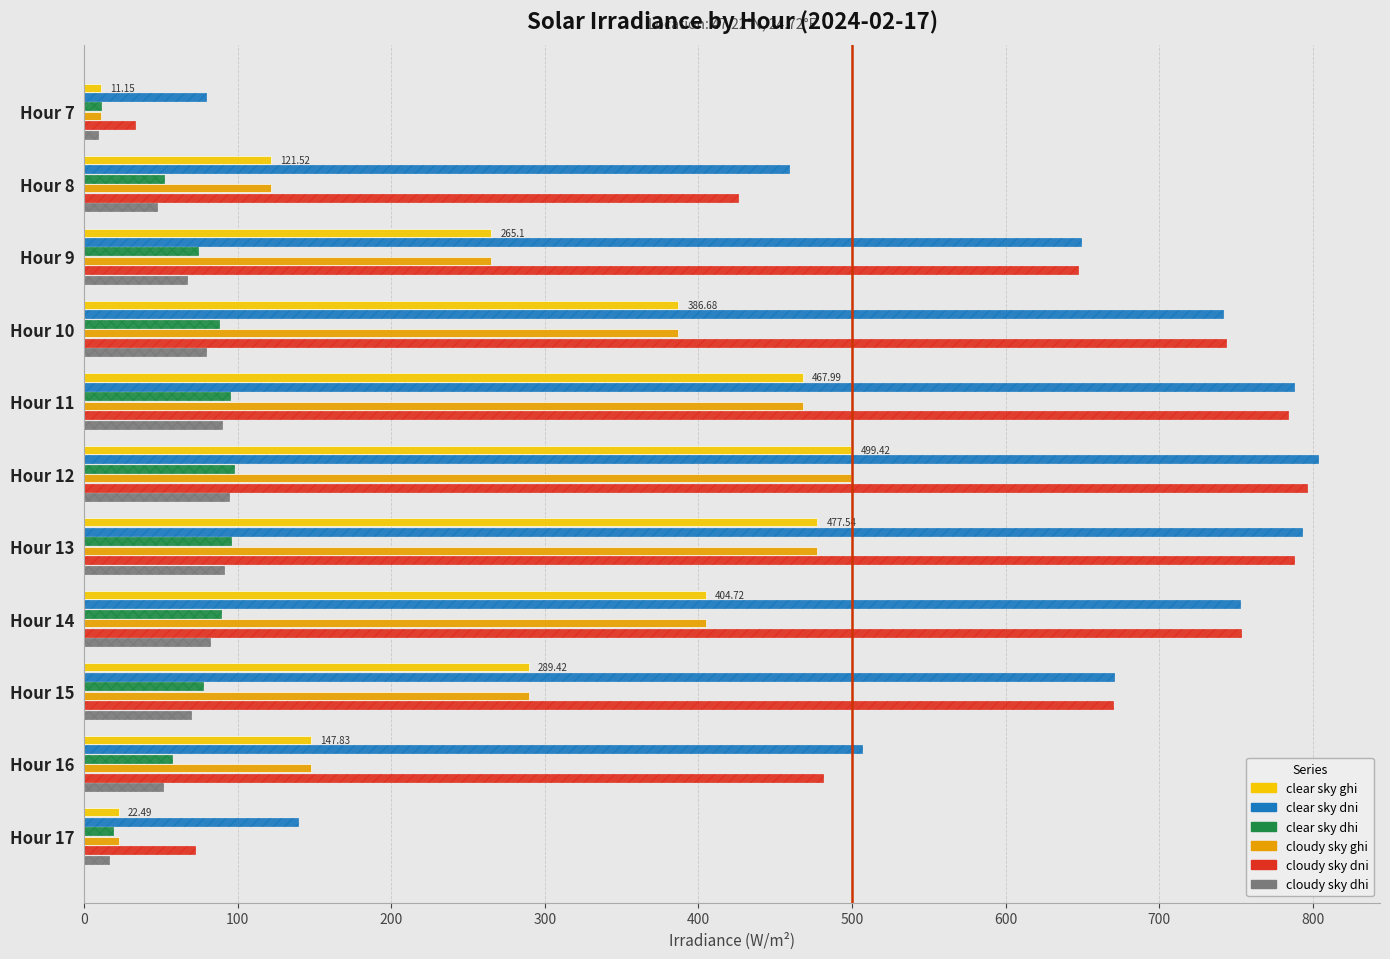

What is the total value across all series at Hour 8?

1227.2